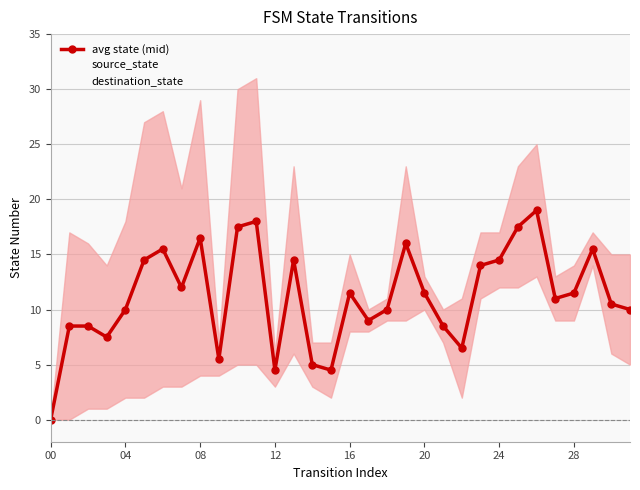

The destination_state series shows 8.6 at 20. True or false?

False